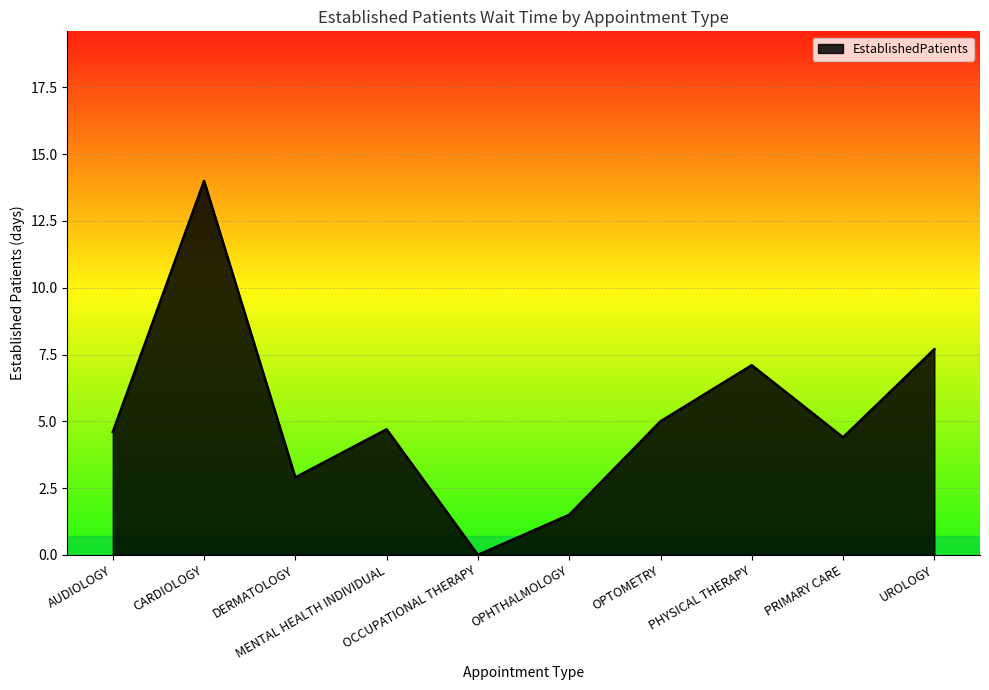

What is the greatest value displayed?

14.0